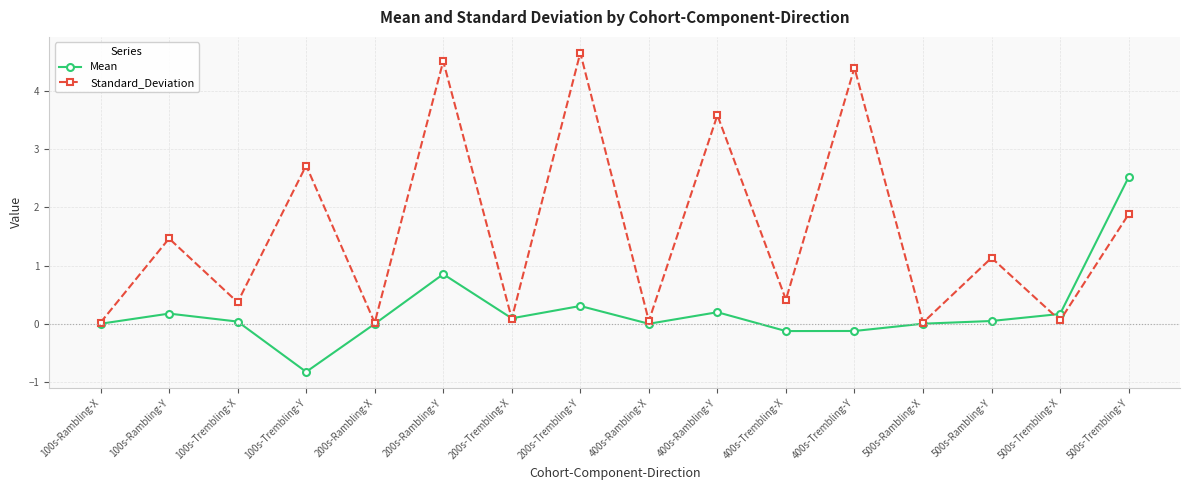

The Mean series shows 0.5 at 200s-Trembling-Y. True or false?

False